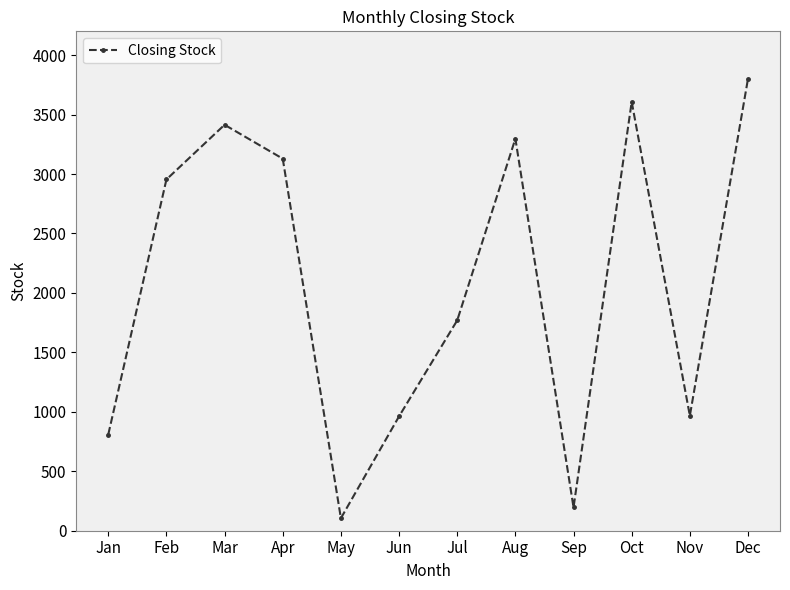

Is it true that the value at Mar is 1101?

False